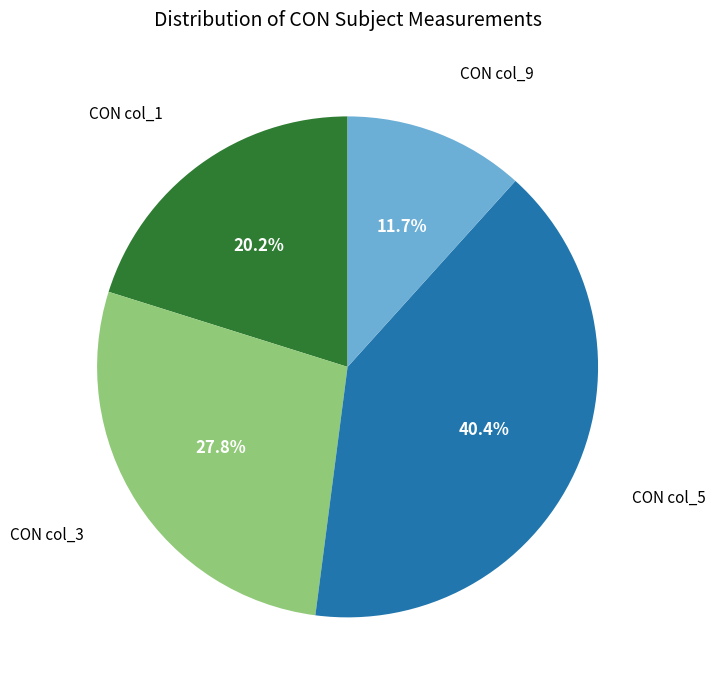

Is there a majority slice in this chart?

No